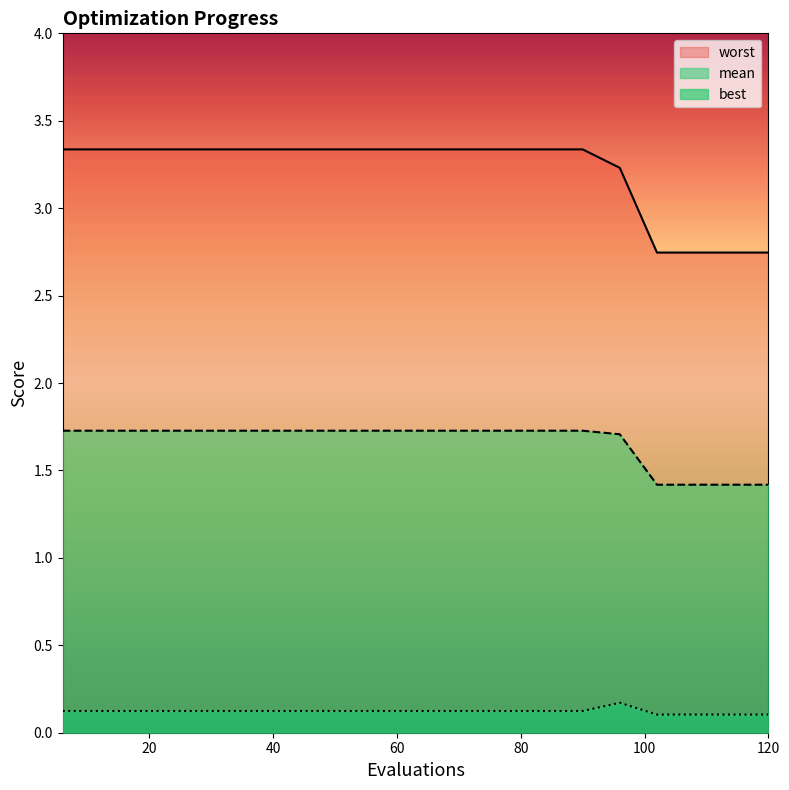

The mean series shows 1.7 at 78. True or false?

True